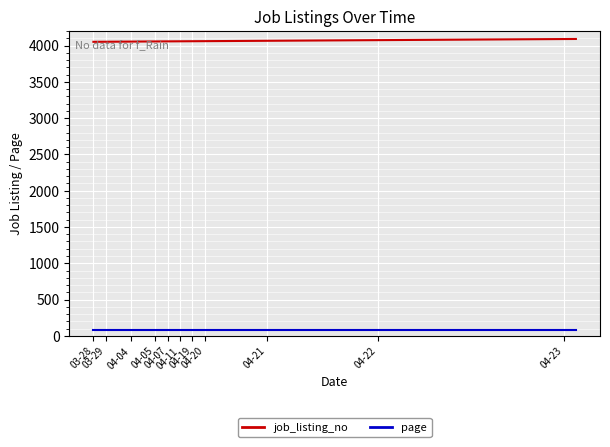

List the series in order of their overall mean, highest first.

job_listing_no, page